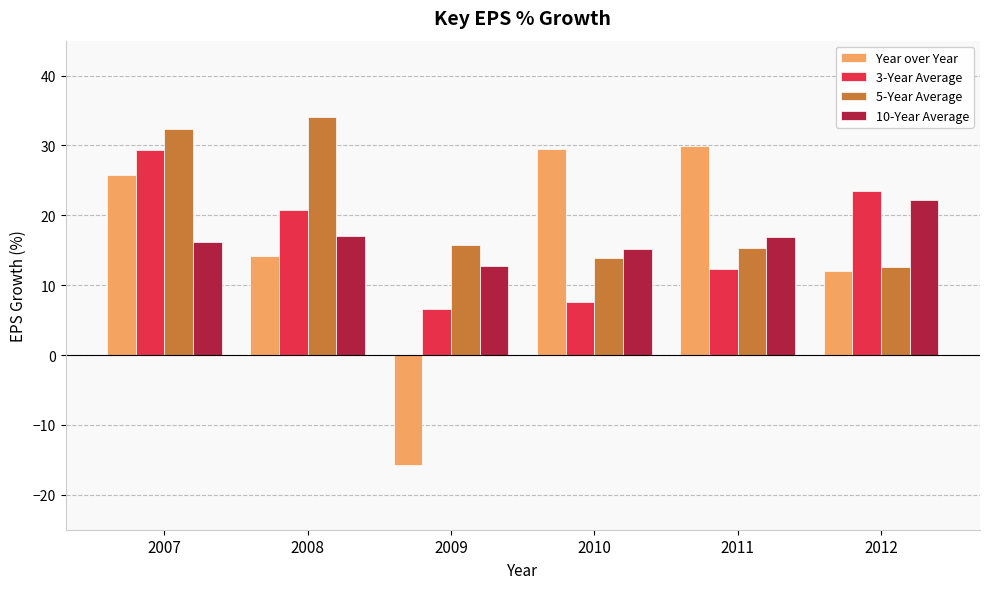

What value does the 3-Year Average series have at 2012?

23.5